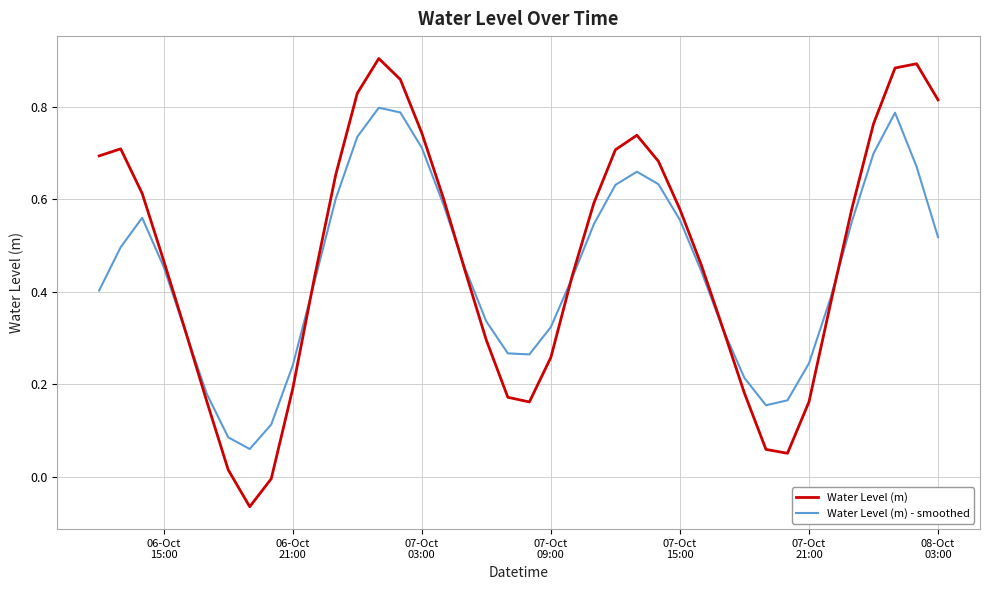

How many lines are shown in the chart?

2